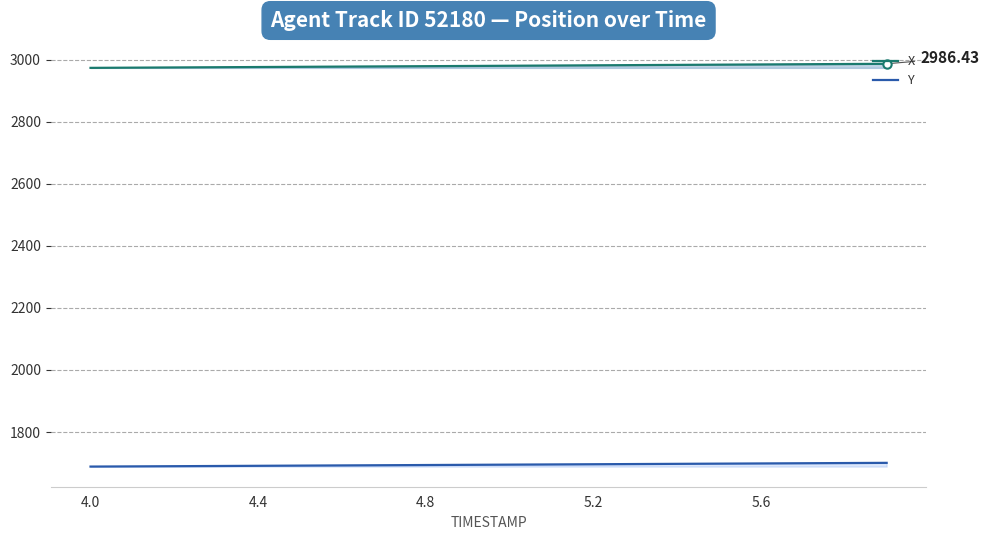

True or false: X and Y cross at least once.

False